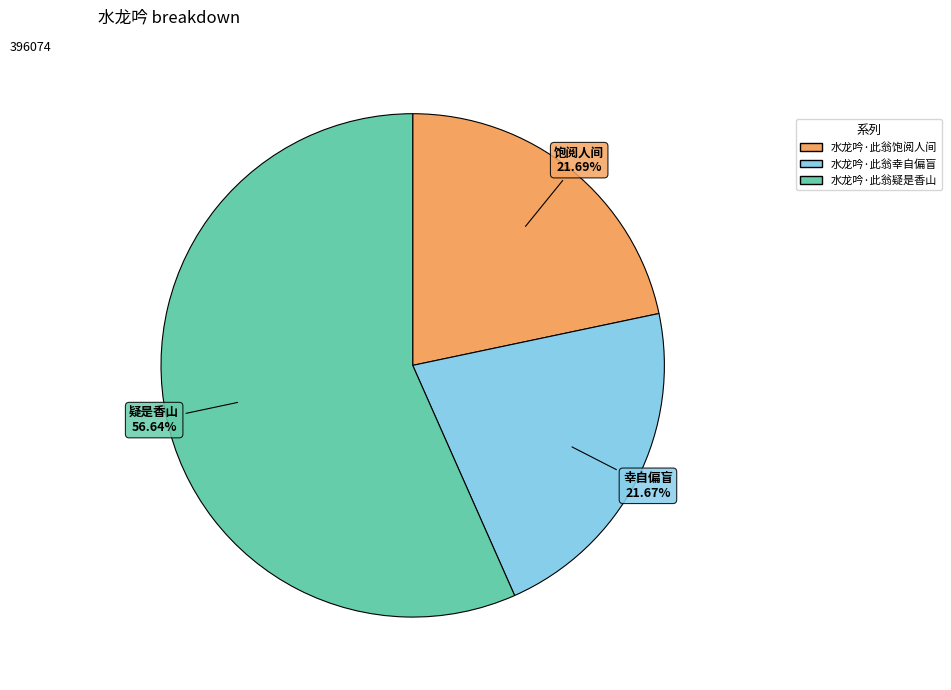

Count the number of slices in the pie.

3